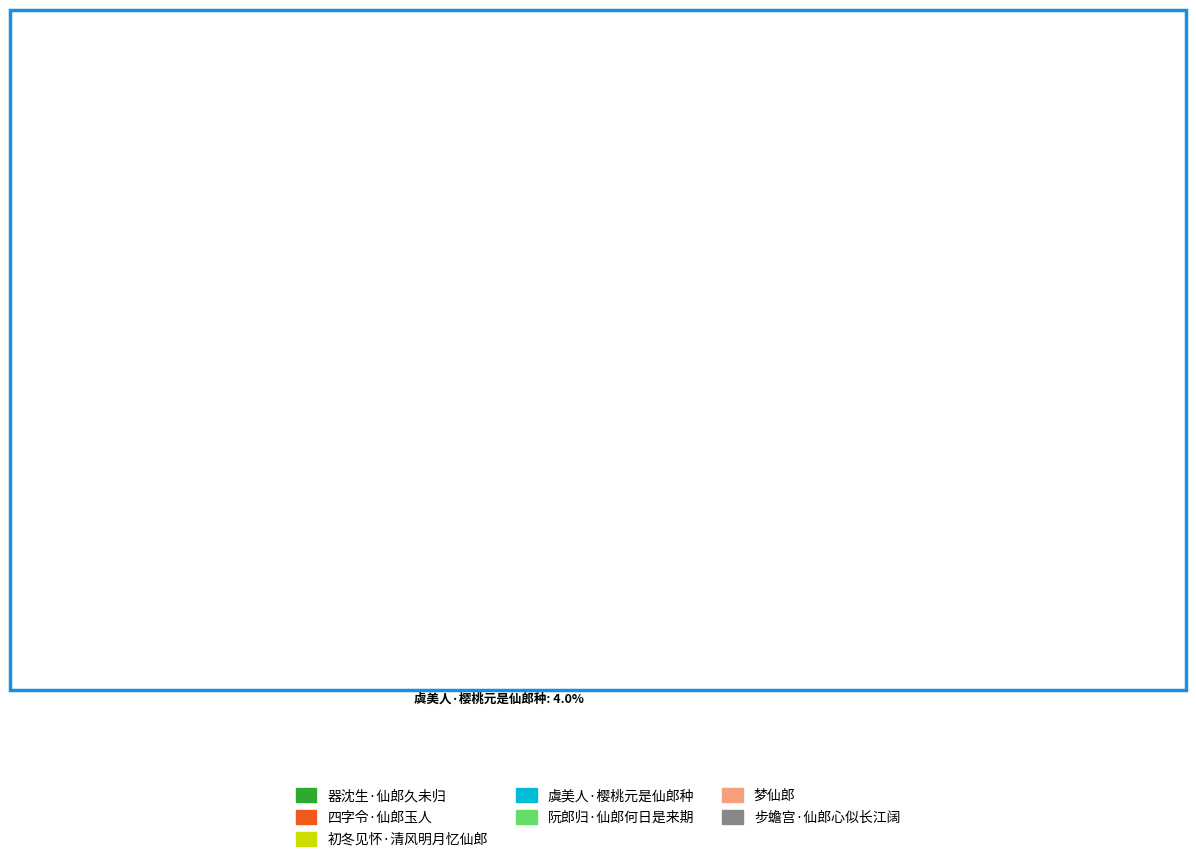

What percentage is the 阮郎归·仙郎何日是来期 slice, to the nearest percent?

14%